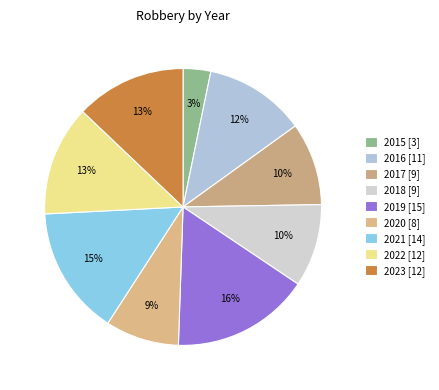

Which category has the smallest portion of the pie?

2015